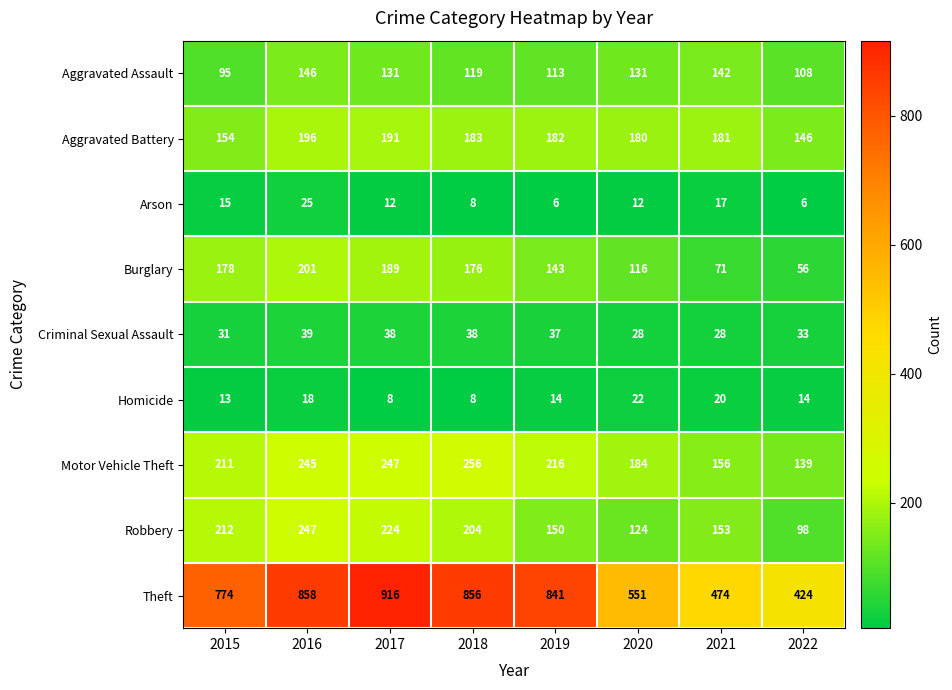

At 2017, list the series in order from smallest to largest.

Homicide, Arson, Criminal Sexual Assault, Aggravated Assault, Burglary, Aggravated Battery, Robbery, Motor Vehicle Theft, Theft